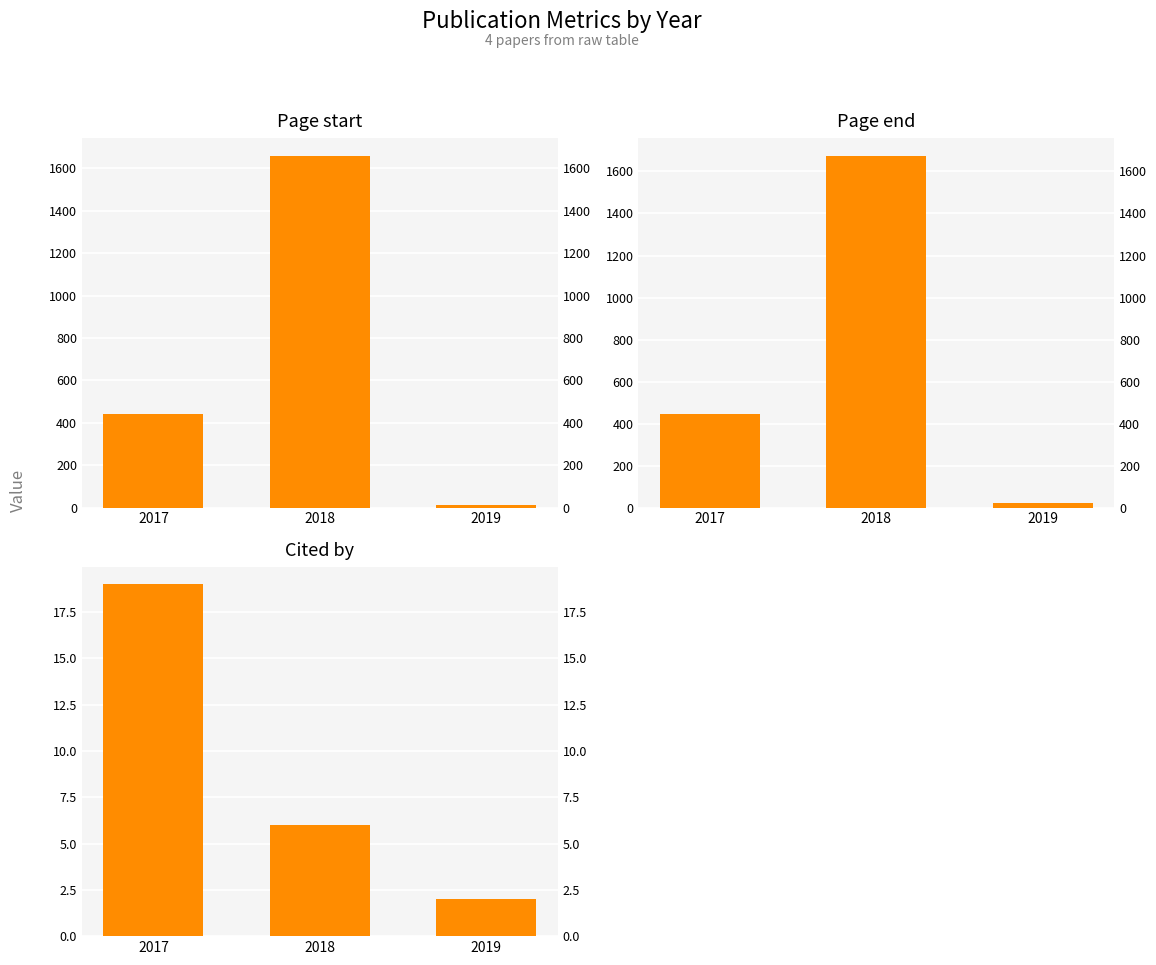

What is the difference between the second highest and minimum values in the Page end series?

426